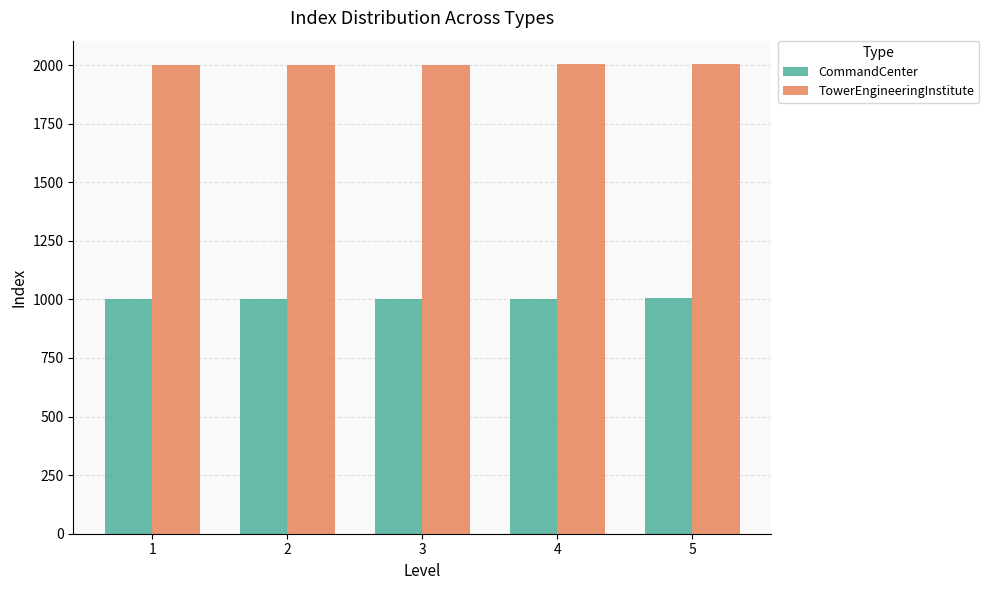

Count the TowerEngineeringInstitute values in the range 2001 to 2003.

3